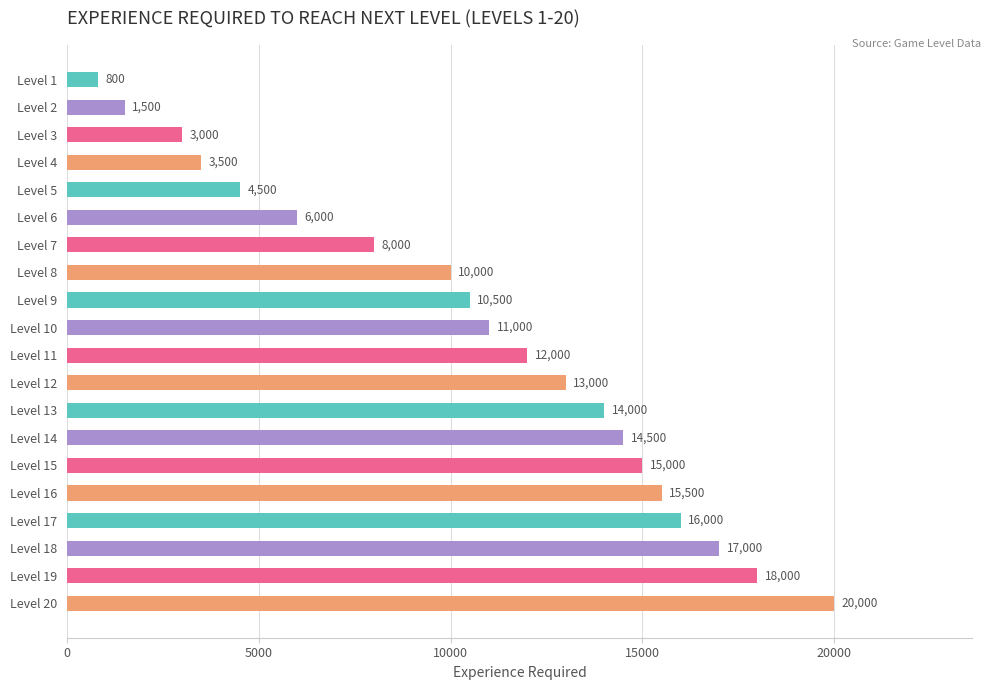

Reading bottom to top, transcribe all the data shown in this chart.

20000	18000	17000	16000	15500	15000	14500	14000	13000	12000	11000	10500	10000	8000	6000	4500	3500	3000	1500	800